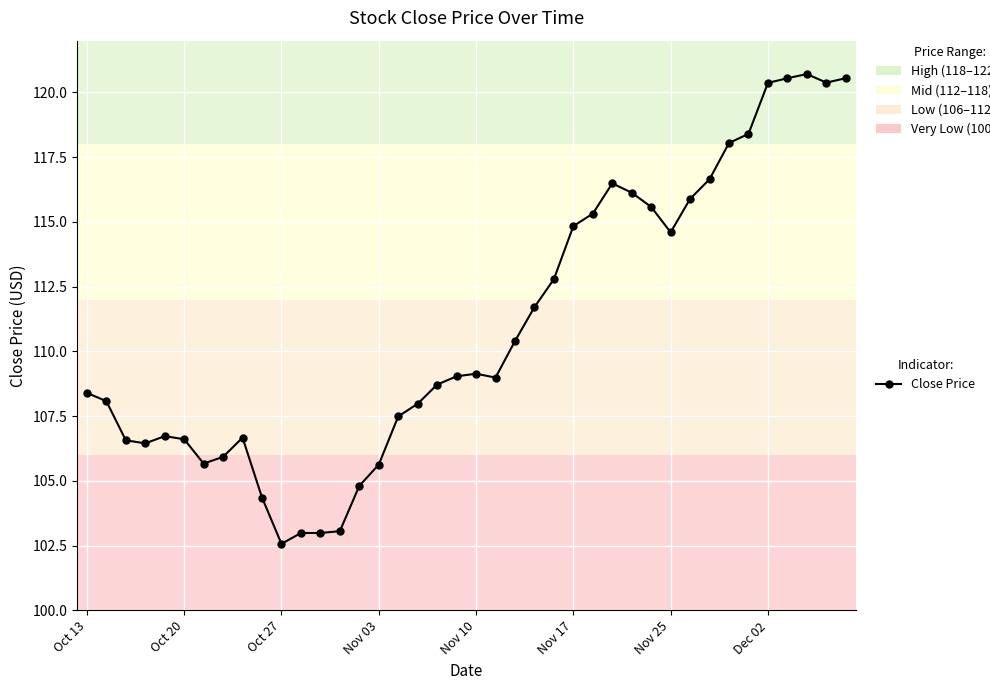

True or false: there are more than 0 points higher than both neighbors.

True